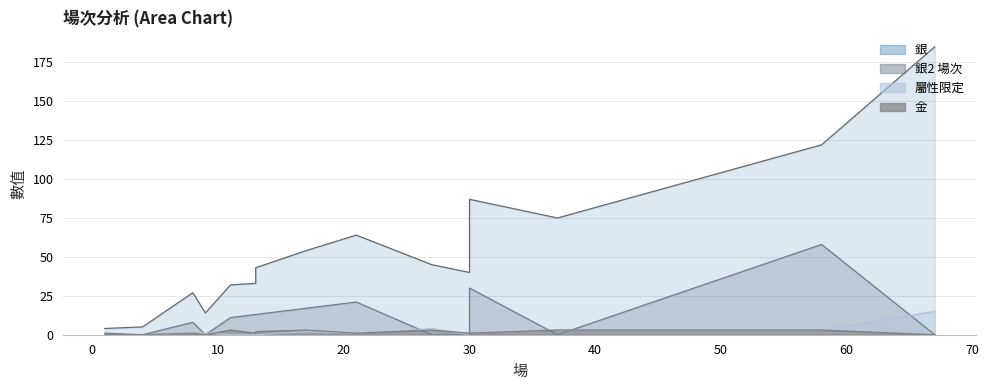

Reading left to right, transcribe all the data shown in this chart.

銀2 場次: 37=0	67=0	27=0	9=0	30=0	21=21	13=13	30=0	58=58	13=13	30=30	4=0	17=17	11=11	8=8	1=1
銀: 37=75	67=185	27=45	9=14	30=42	21=64	13=33	30=40	58=122	13=43	30=87	4=5	17=54	11=32	8=27	1=4
屬性限定: 37=3	67=15	27=4	9=1	30=1	21=1	13=0	30=0	58=3	13=0	30=1	4=0	17=2	11=0	8=1	1=0
金: 37=3	67=0	27=3	9=0	30=0	21=1	13=1	30=1	58=3	13=2	30=1	4=0	17=3	11=3	8=1	1=0